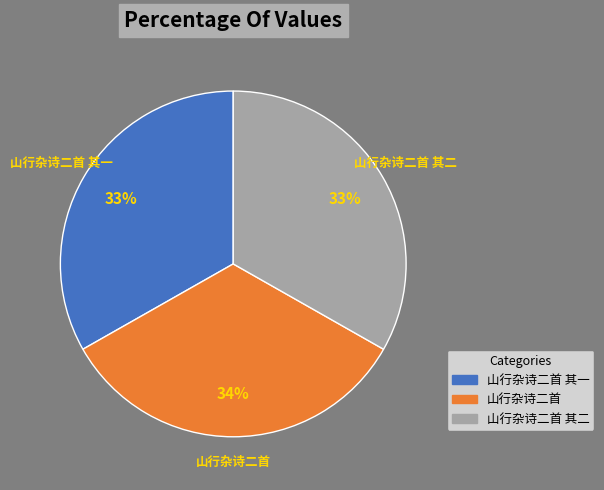

To the nearest percent, what portion does 山行杂诗二首 其二 represent?

33%